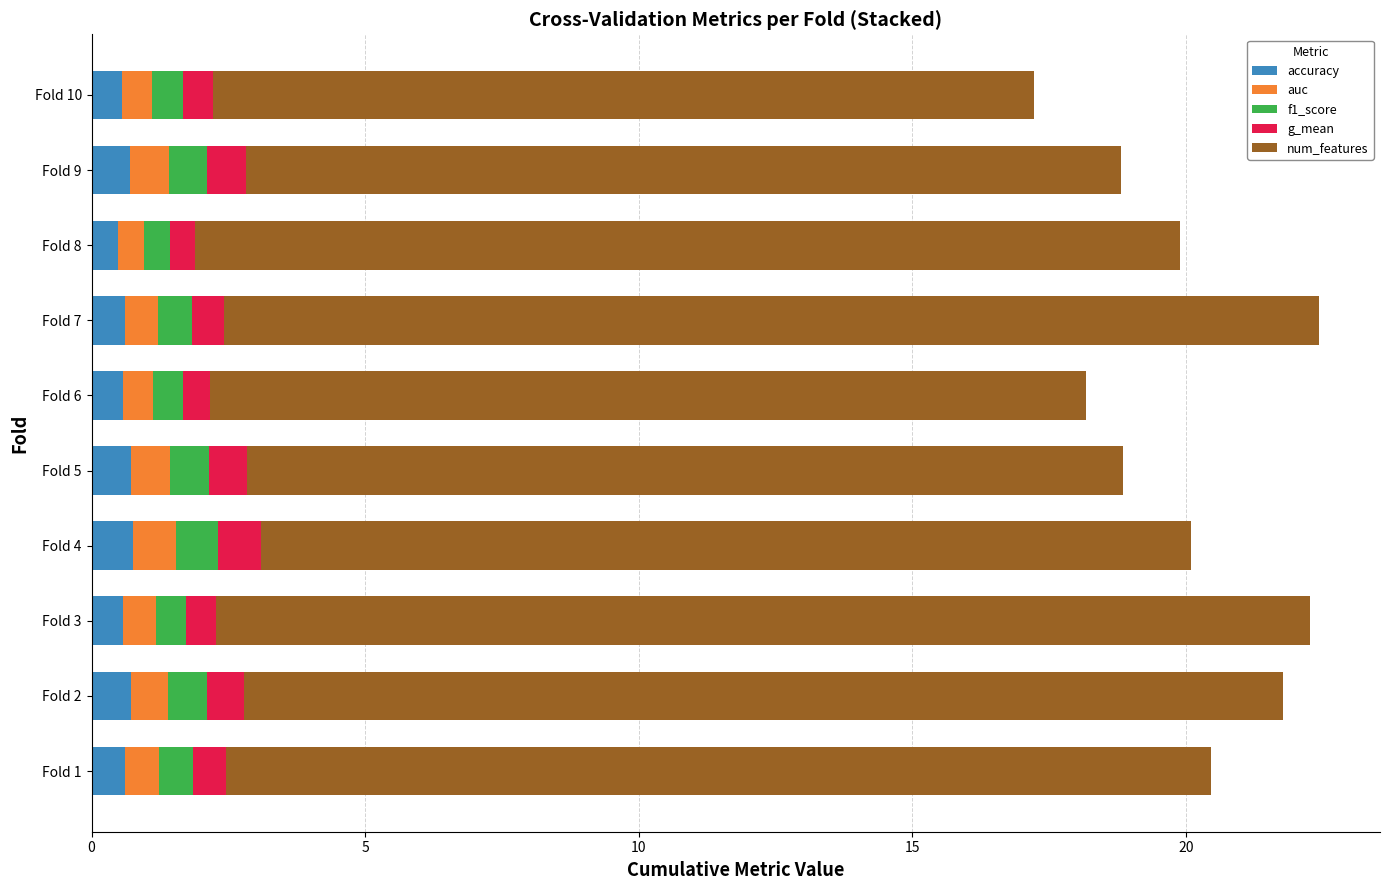

What are all the series names shown in the legend?

accuracy, auc, f1_score, g_mean, num_features